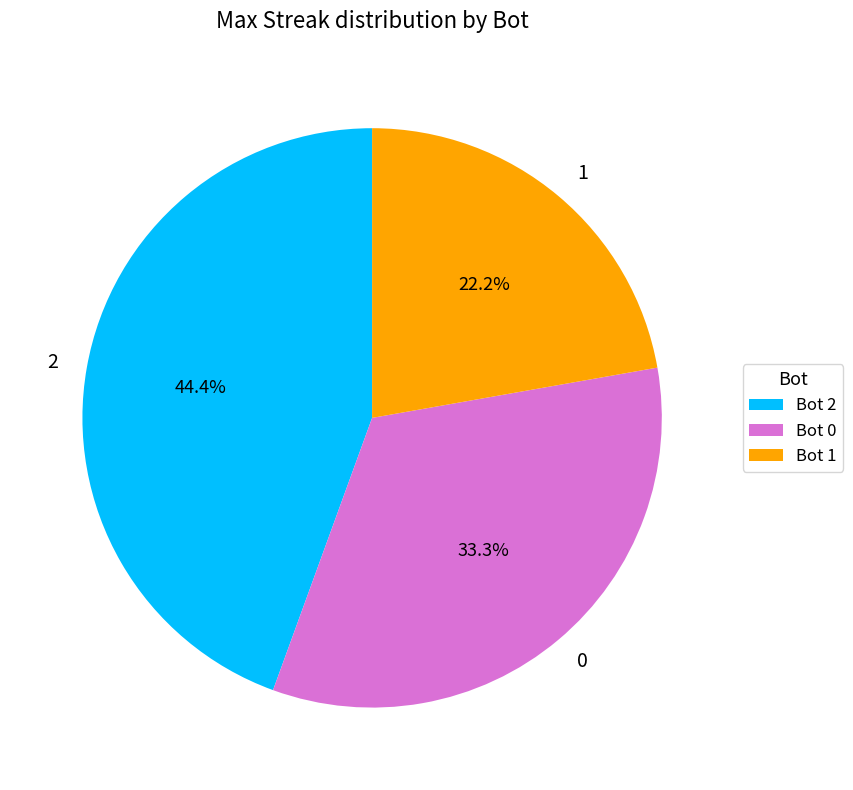

How many slices are in this pie chart?

3